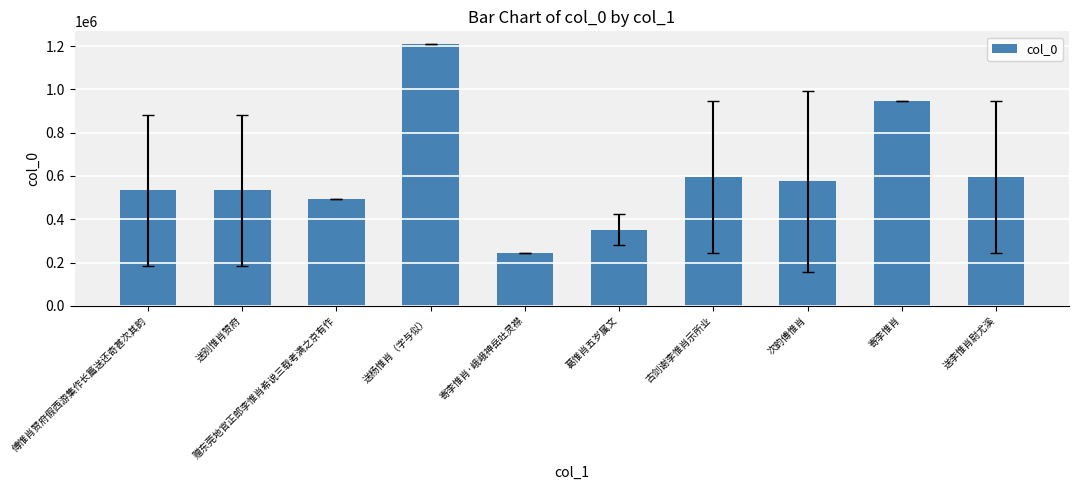

At which label does the data first exceed 574821?

送杨惟肖（字与似）